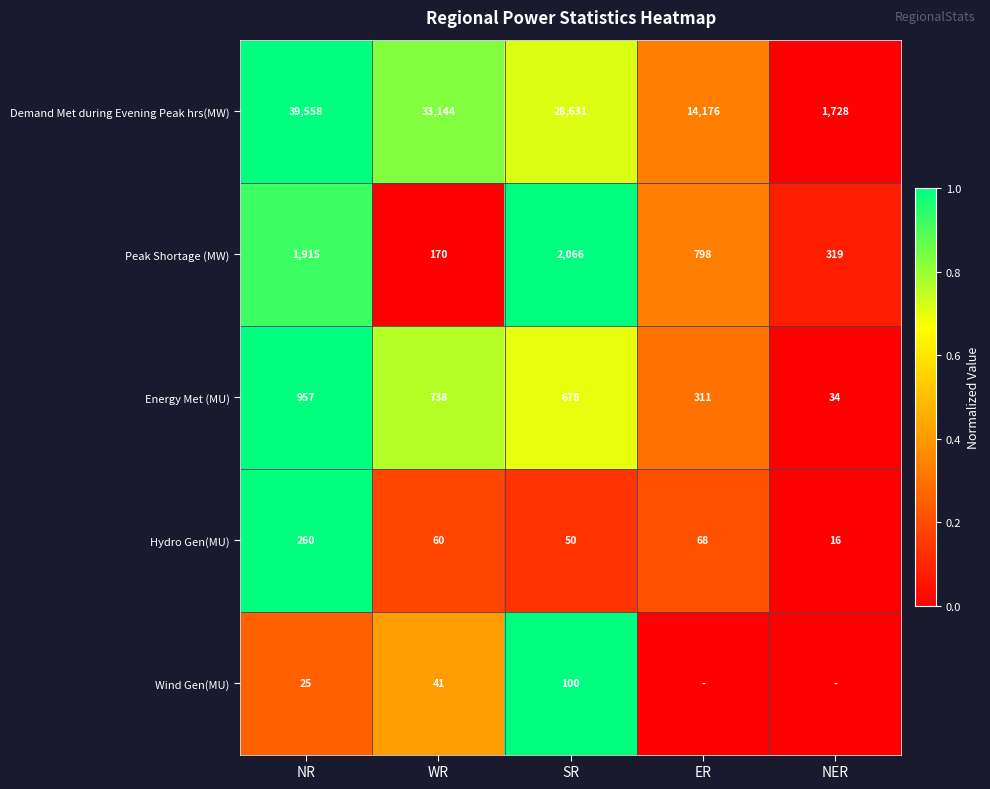

Which has a higher value, NR or SR?

NR